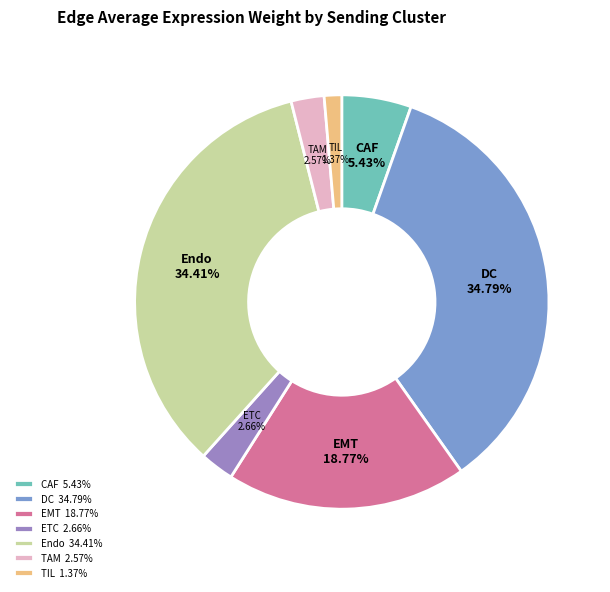

What is the total percentage of DC and TIL?

36.2%